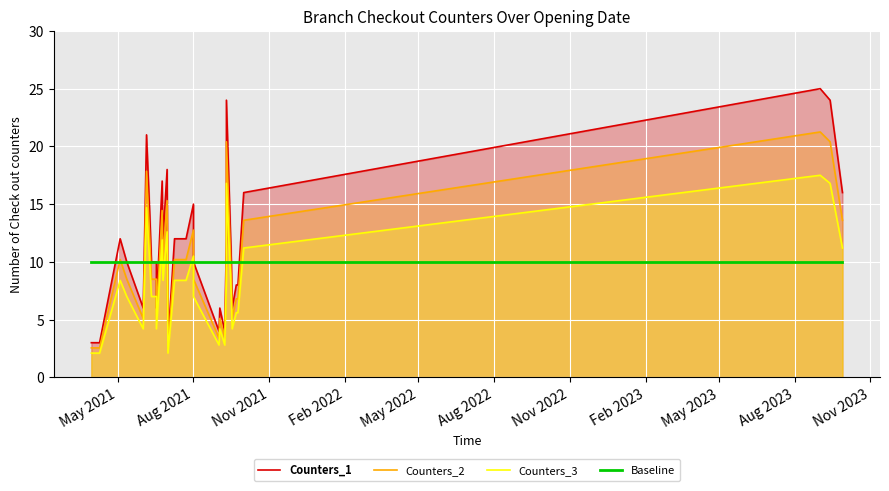

List the series in order of their peak value, lowest first.

Baseline, Counters_3, Counters_2, Counters_1